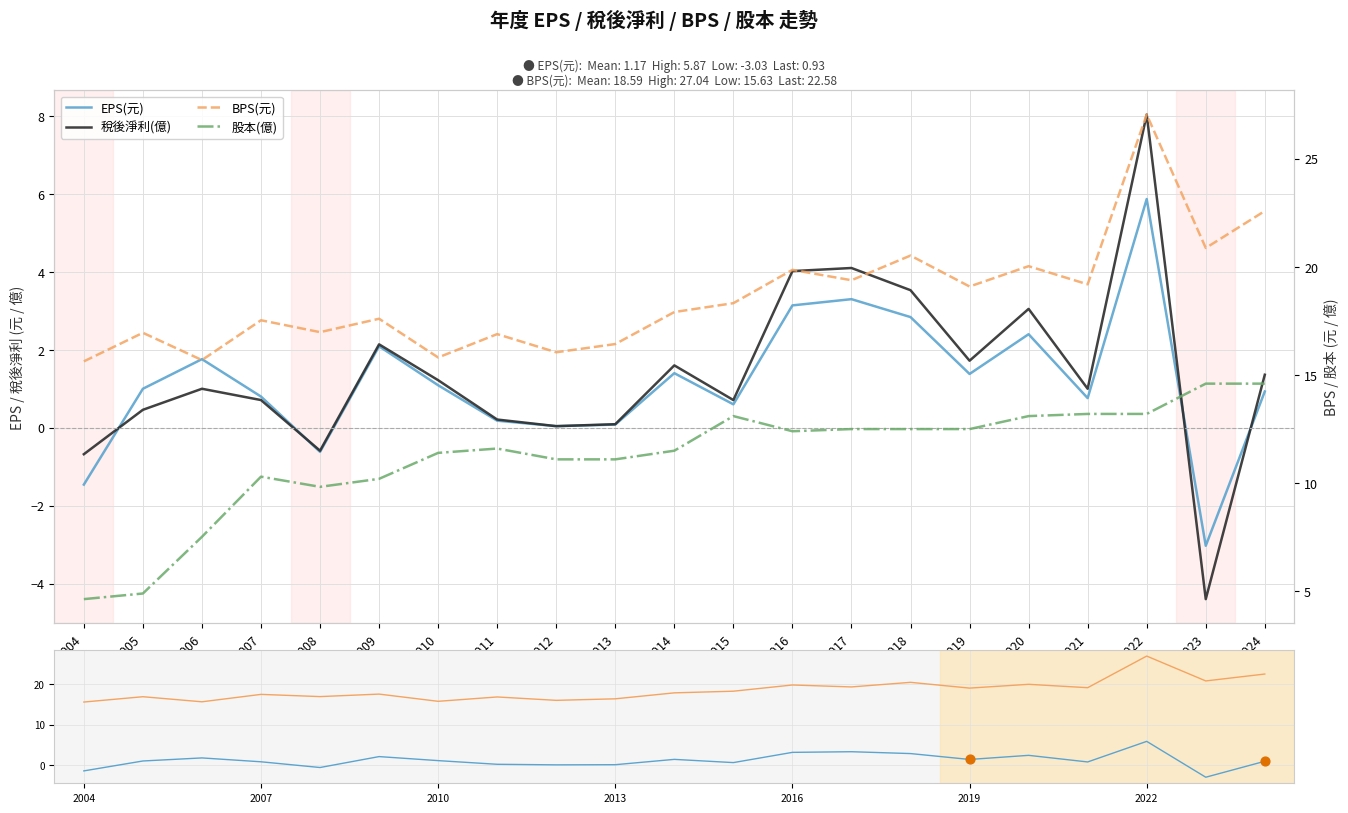

Which series has the widest spread of Y values?

稅後淨利(億)